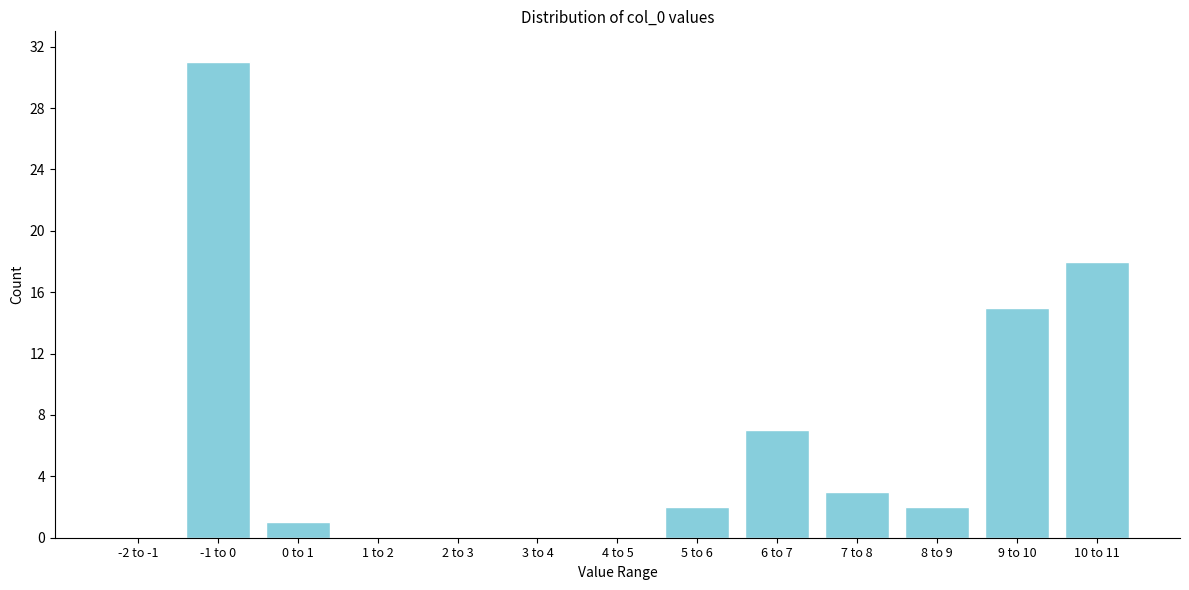

What is the sum of all values?

79